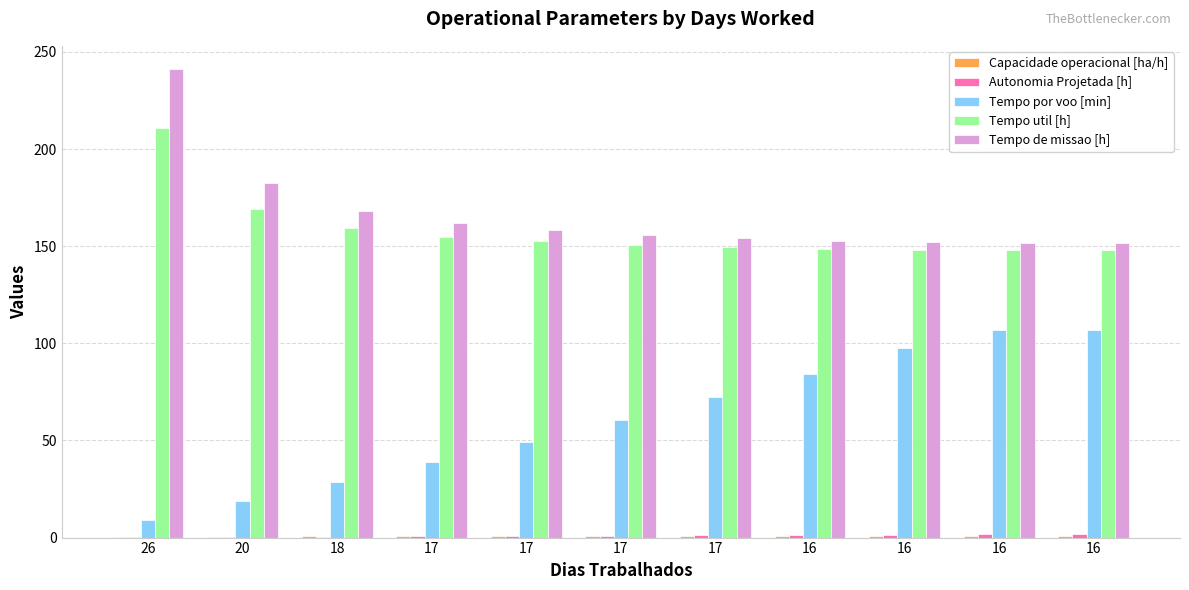

At which label is Tempo util [h] closest to 179?

20